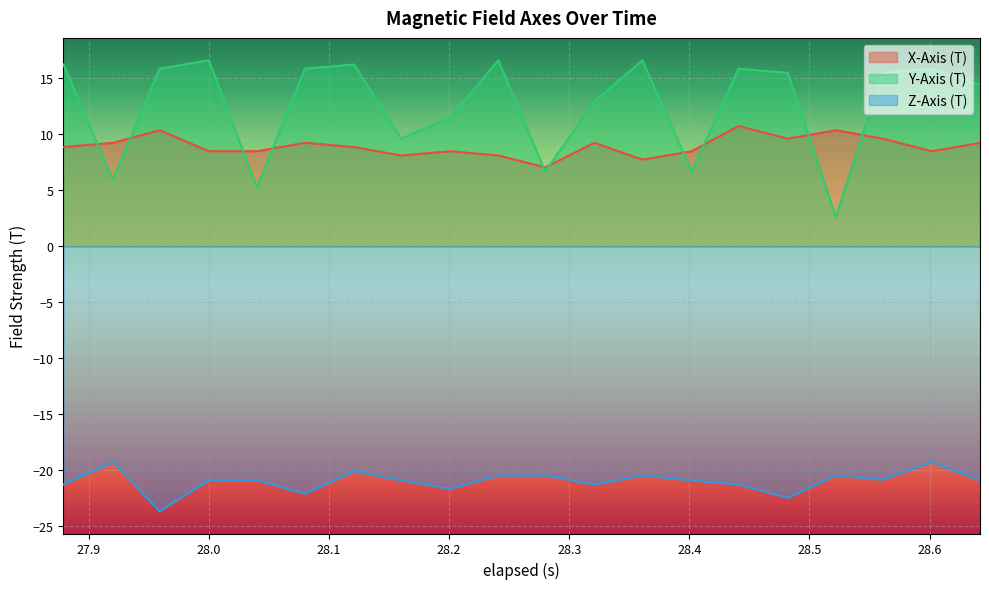

List the labels in order of Y-Axis (T) value, smallest first.

28.522, 28.04, 27.92, 28.28, 28.401999999999997, 28.16, 28.201, 28.320999999999998, 28.642, 28.482, 28.561, 27.959, 28.08, 28.441, 28.601999999999997, 27.879, 28.121, 28.0, 28.241, 28.361